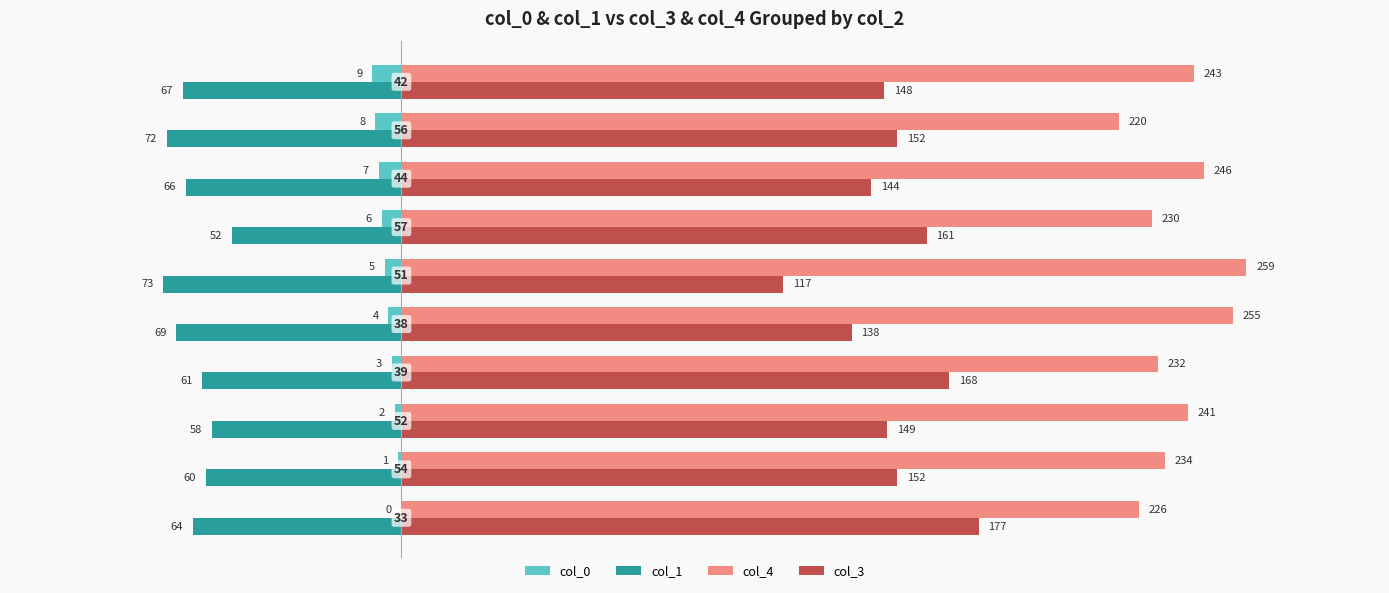

Which series has the widest spread of values?

col_3